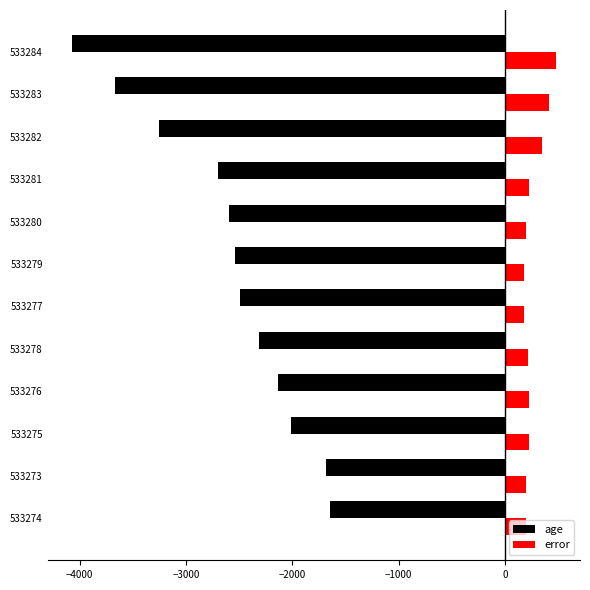

Rank the series by their average value, from highest to lowest.

error, age